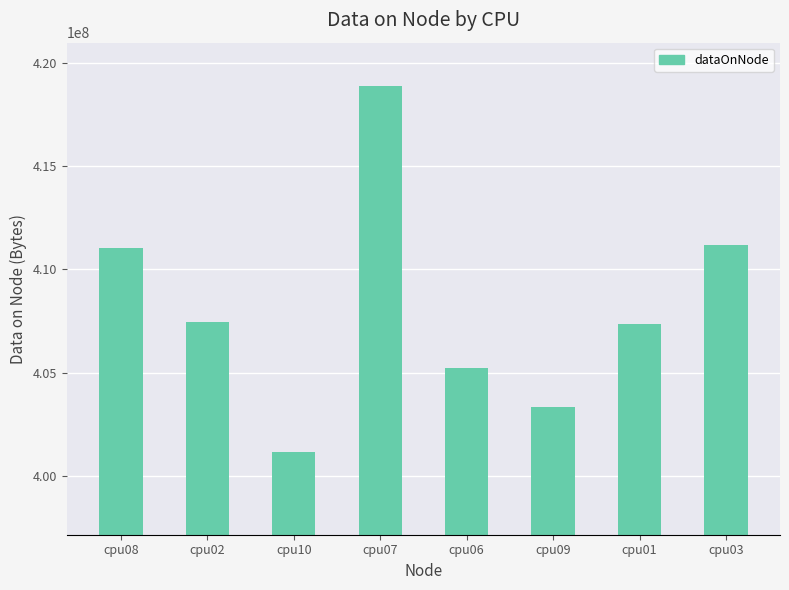

Are the bars horizontal?

No